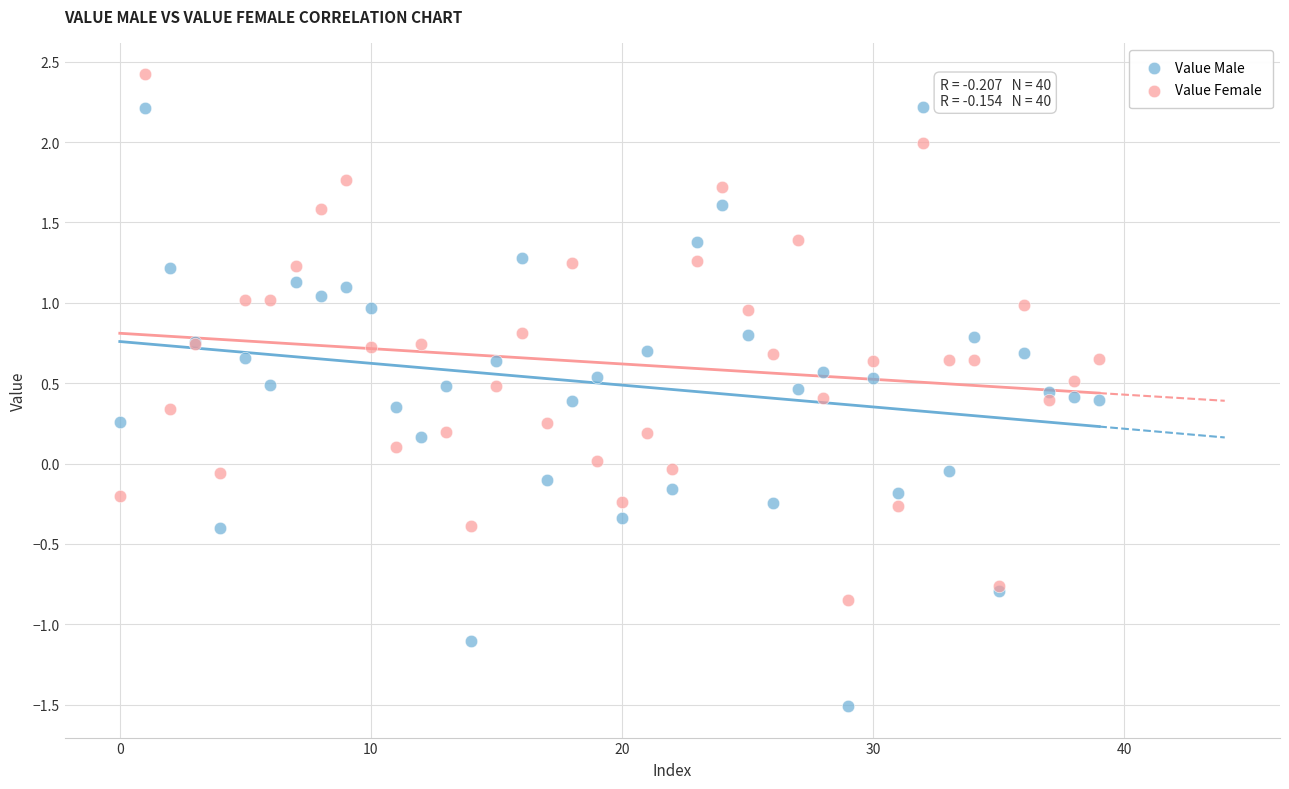

What are all the series names shown in the legend?

Value Male, Value Female